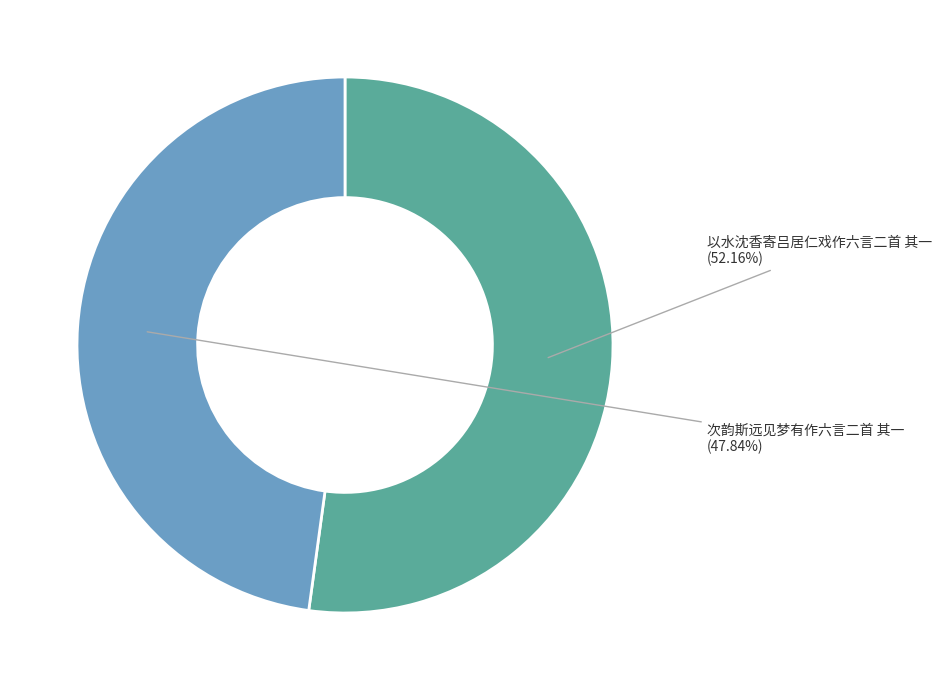

Does any single category account for the majority?

Yes